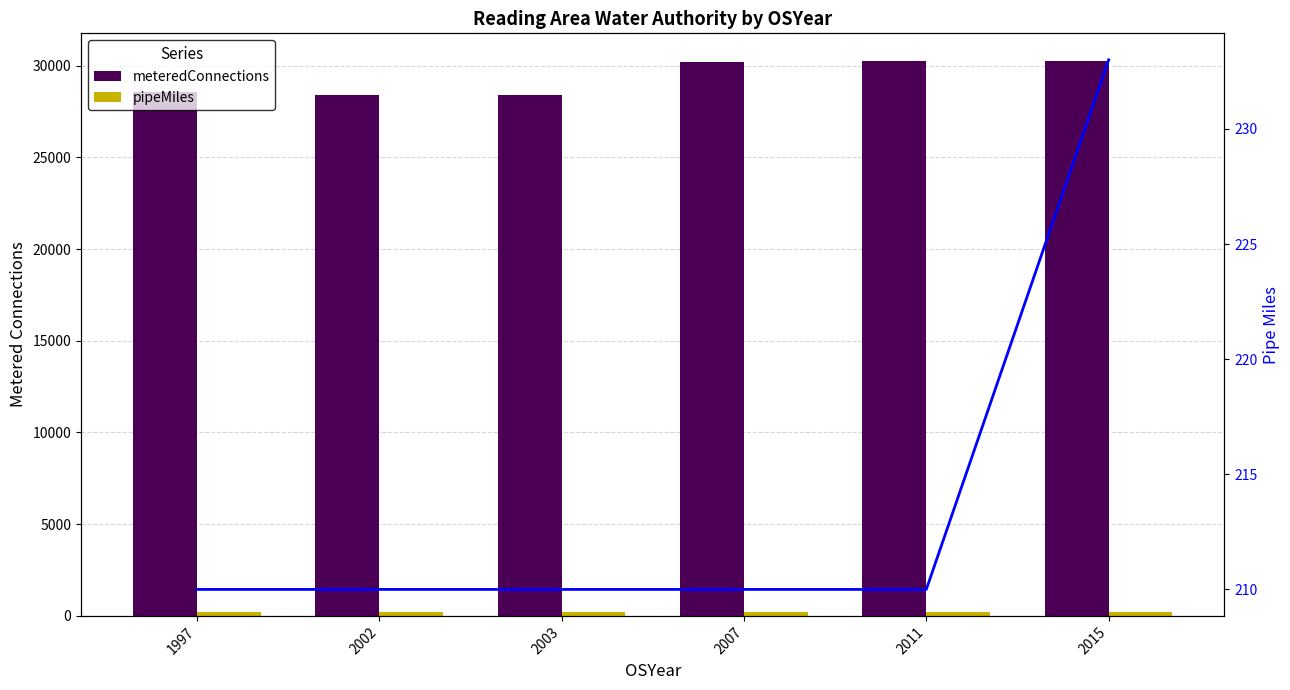

What is the minimum value shown in the chart?

210